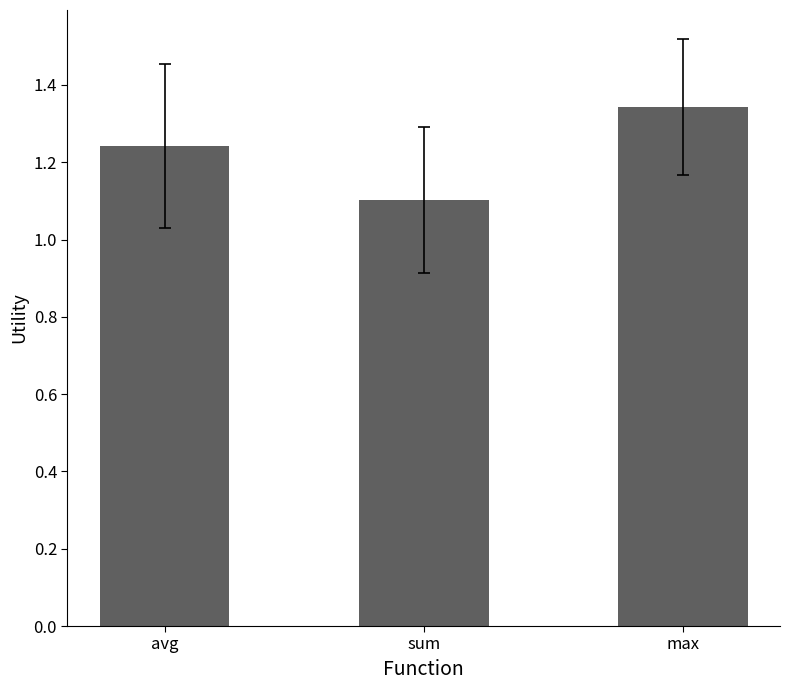

How many bars are there in total?

3